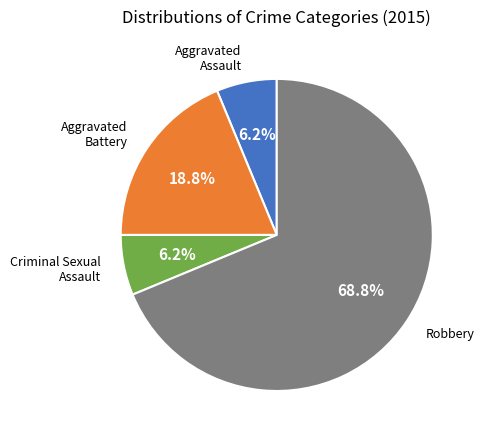

Is there any slice that represents more than half of the pie?

Yes